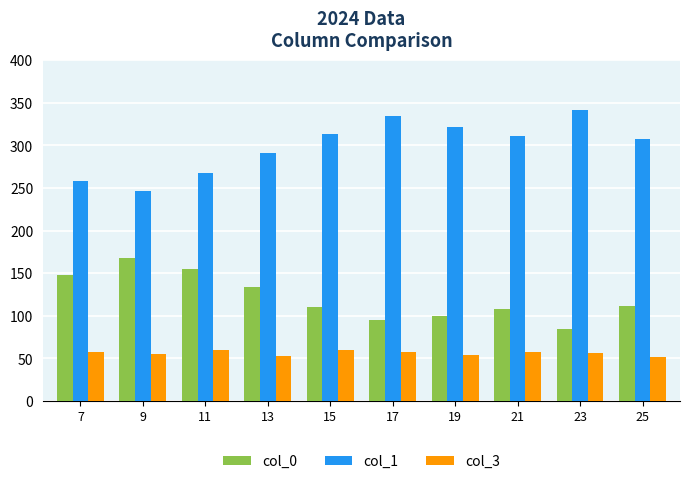

Which series has the largest total across all categories?

col_1